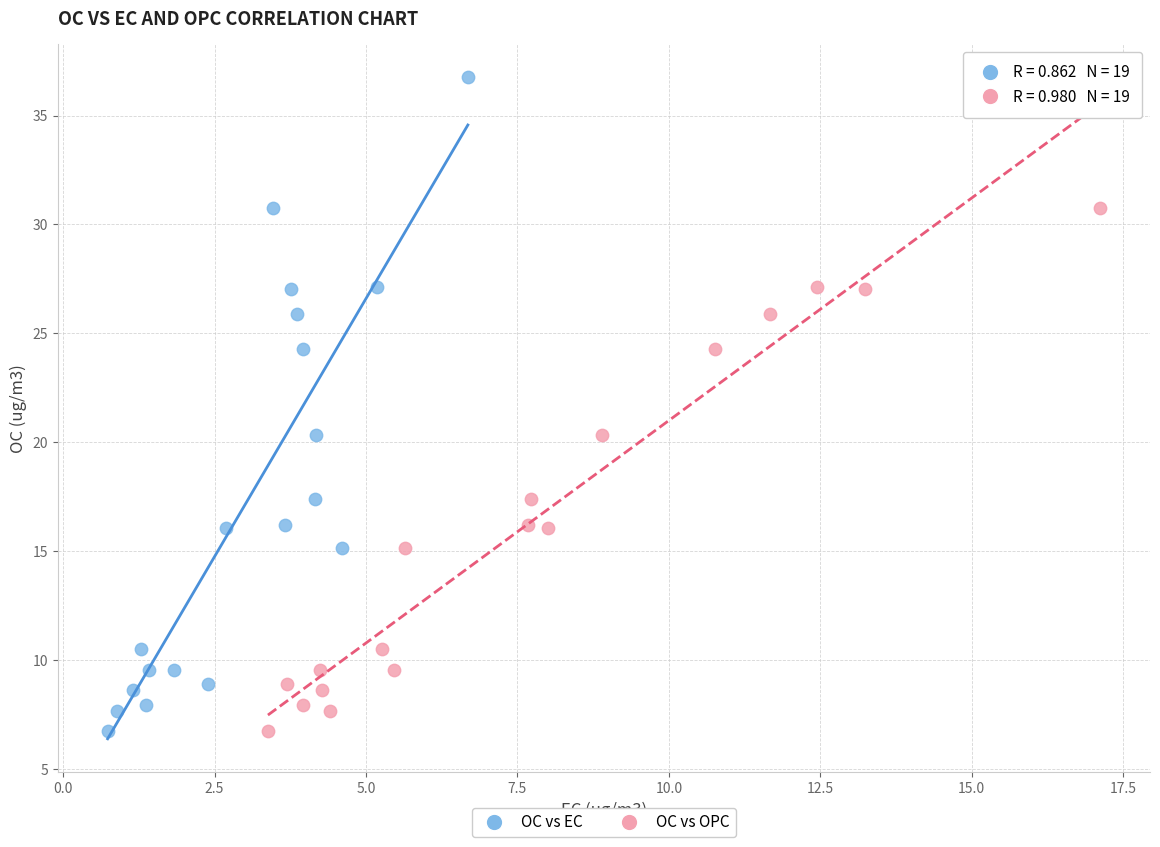

What are all the series names shown in the legend?

OC vs EC, OC vs OPC